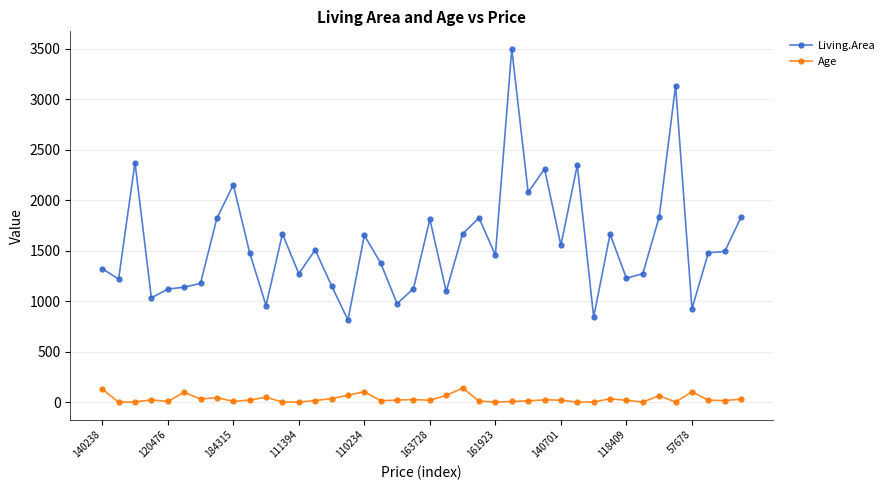

What is the difference between the maximum and minimum values in the Living.Area series?

2683